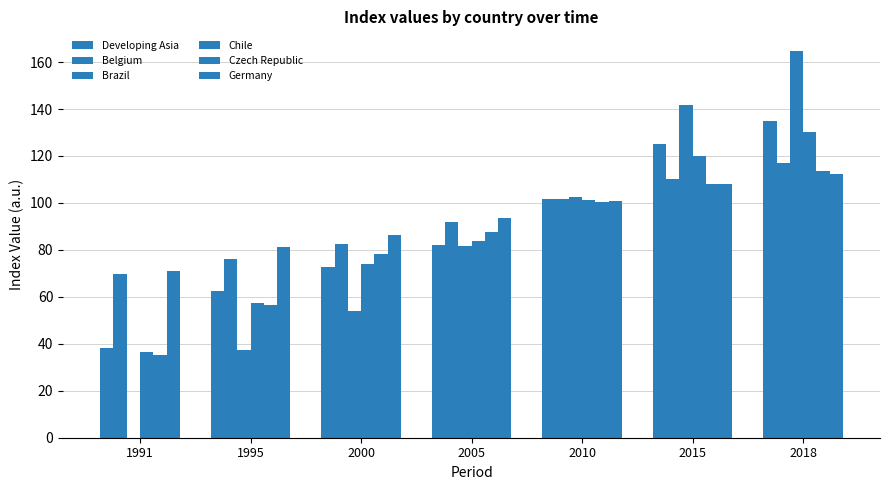

Between 1991 and 2015, which is larger?

2015